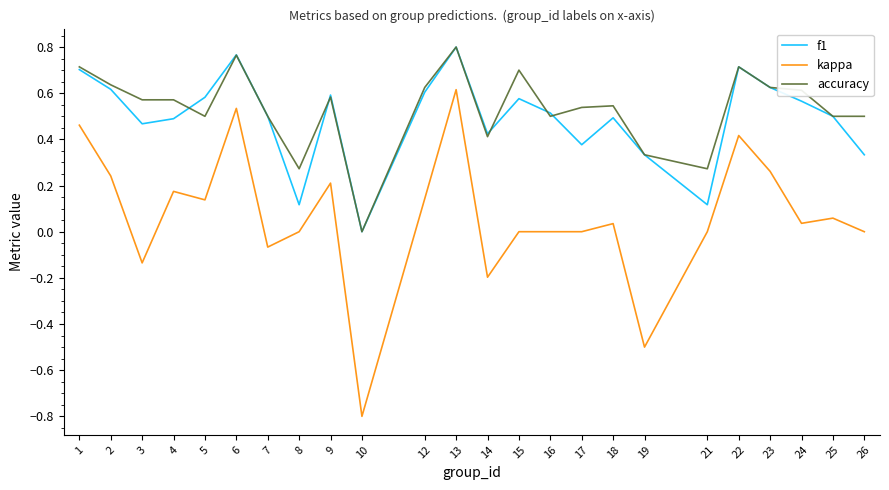

The value of kappa at 17 is 0.0. True or false?

True